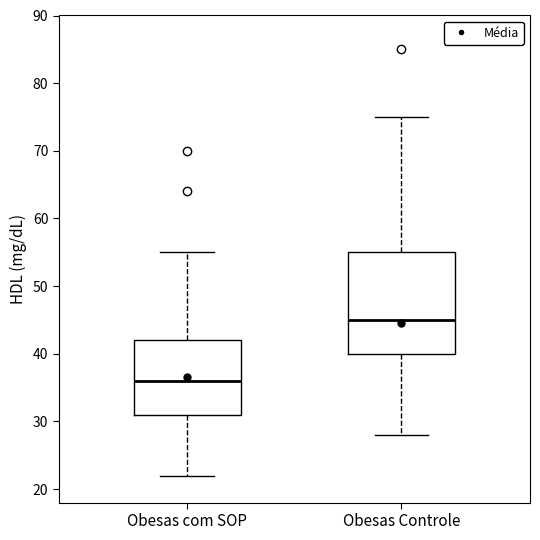

Which box's median line is the highest?

Obesas Controle